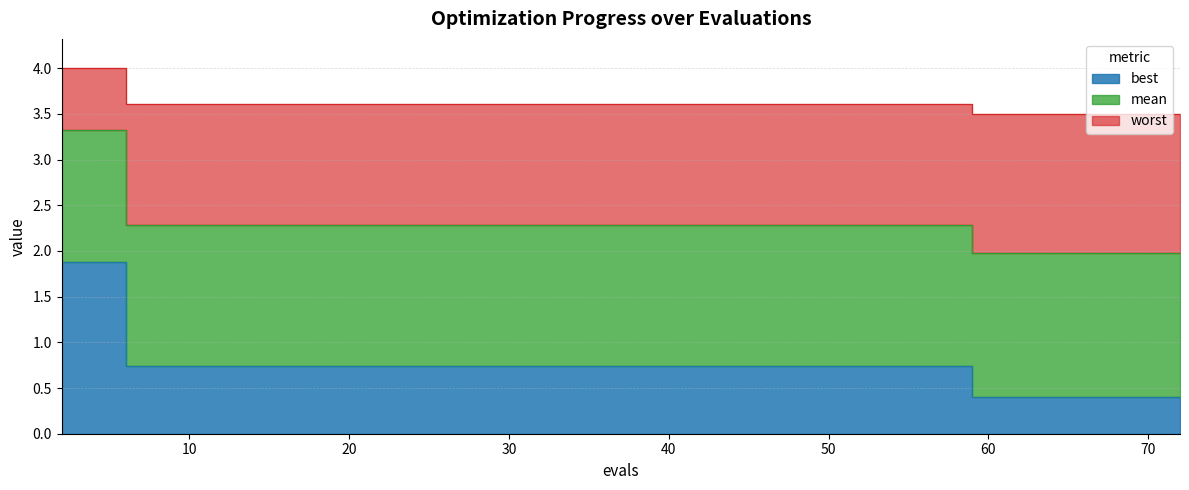

Which series has the largest range (max minus min)?

best